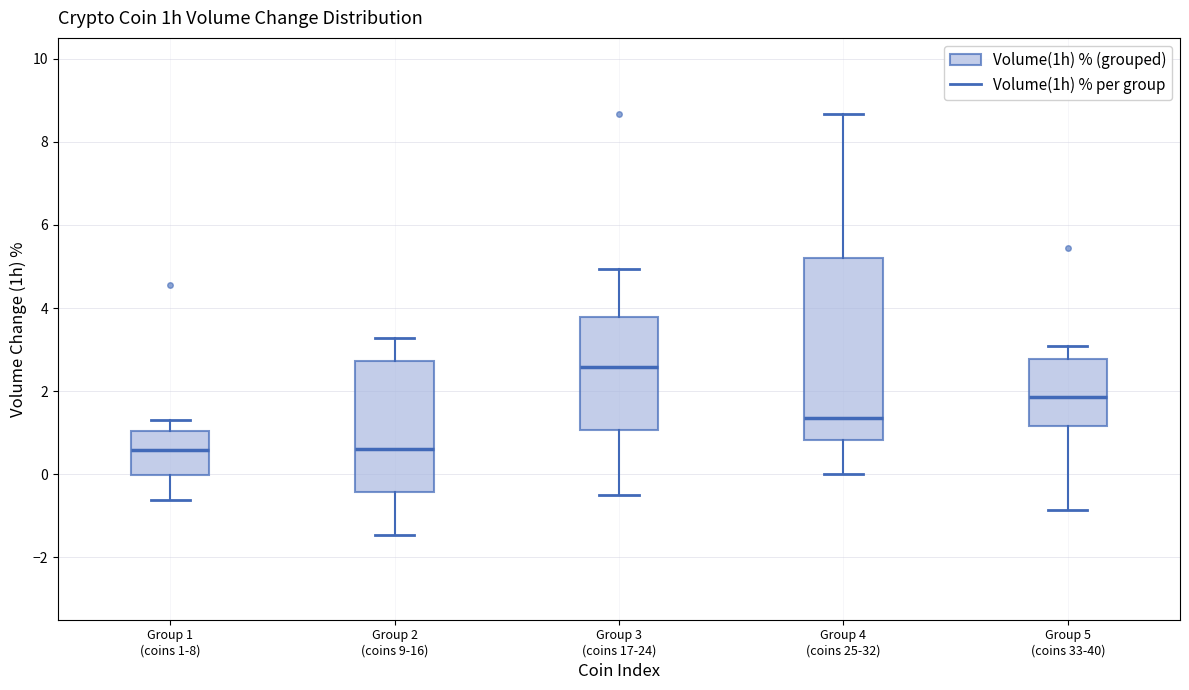

Reading left to right, read every box against the y-axis: the position of its median line, the range the box covers, and the ends of its whiskers. The values are not printed on the chart, so give them approximately, as read against the axis.

Group 1 (coins 1-8): median 0.6, box 0.0 to 1.0, whiskers -0.6 to 1.4
Group 2 (coins 9-16): median 0.6, box -0.4 to 2.8, whiskers -1.4 to 3.2
Group 3 (coins 17-24): median 2.6, box 1.0 to 3.8, whiskers -0.4 to 5.0
Group 4 (coins 25-32): median 1.4, box 0.8 to 5.2, whiskers 0.0 to 8.6
Group 5 (coins 33-40): median 1.8, box 1.2 to 2.8, whiskers -0.8 to 3.0